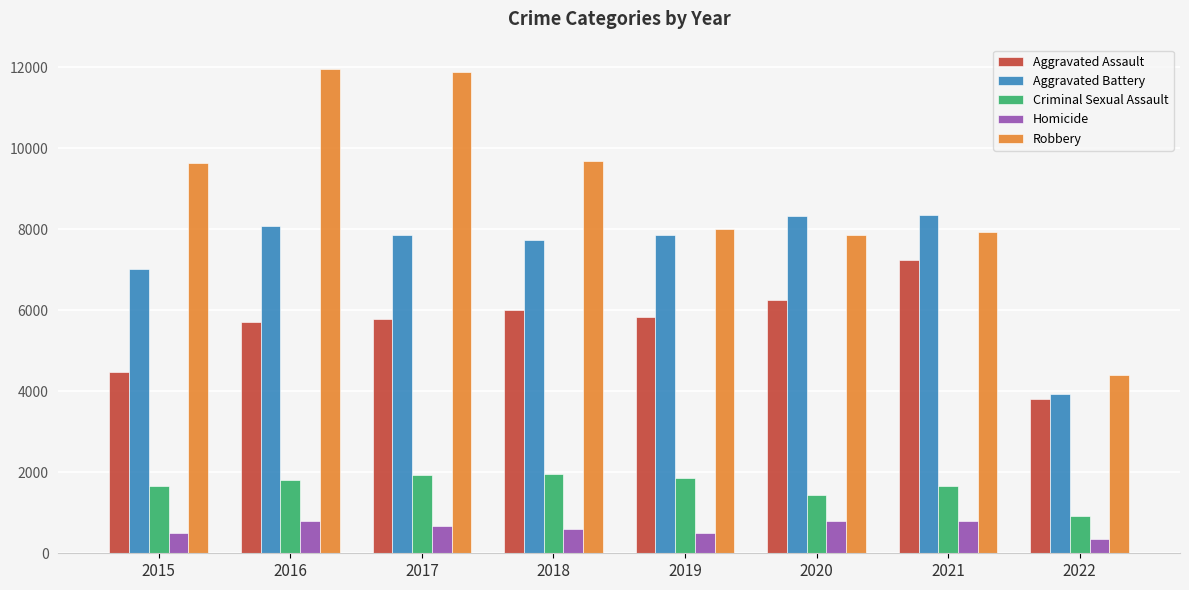

Where does the Aggravated Battery series first go above 7857?

2016